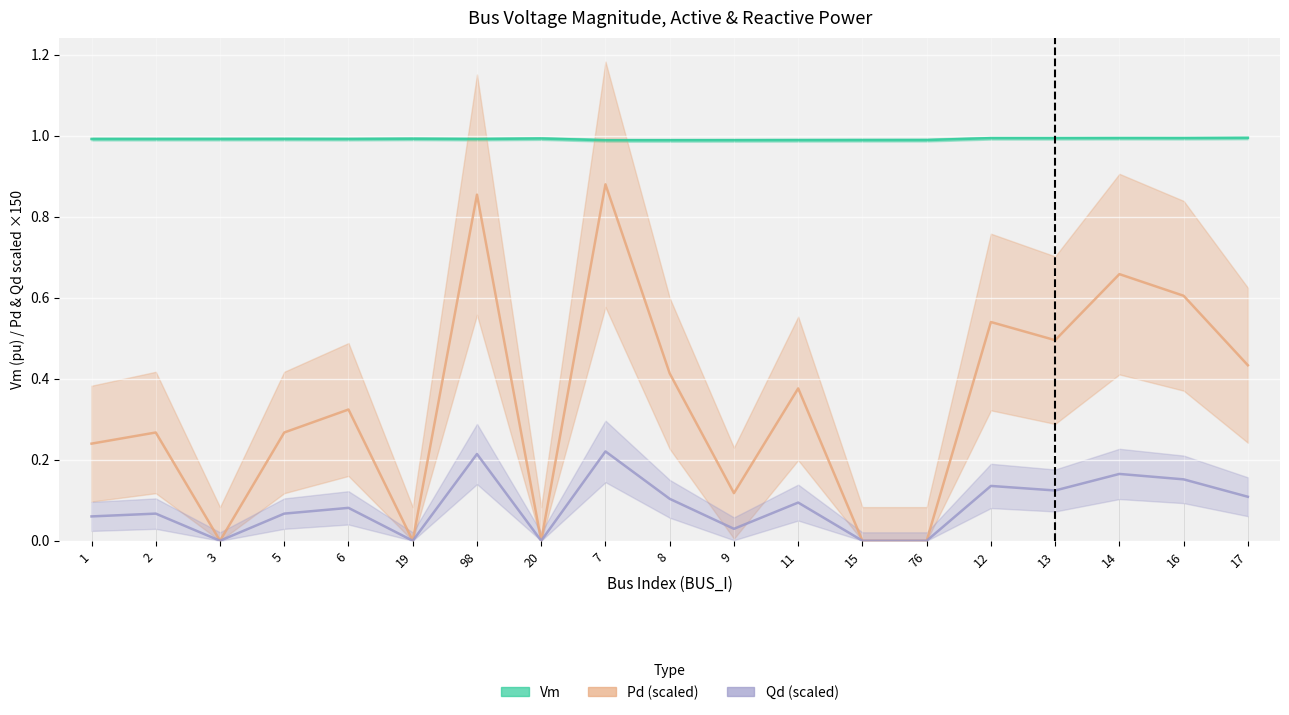

What is the total value across all series at 20?

1.0